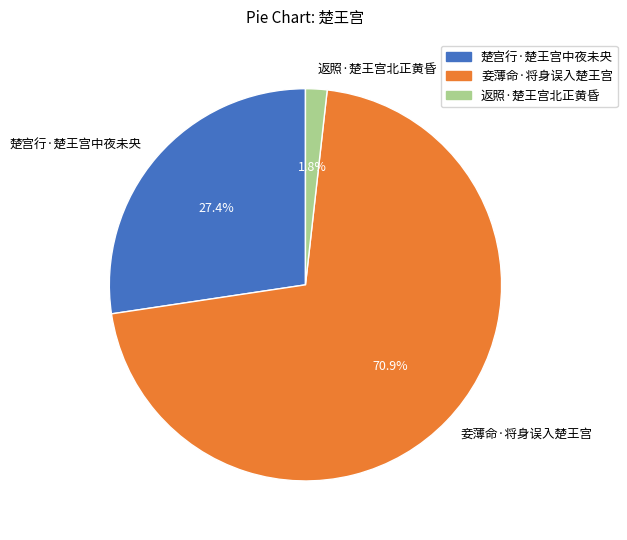

Do 返照·楚王宫北正黄昏 and 楚宫行·楚王宫中夜未央 together represent more than half of the pie?

No